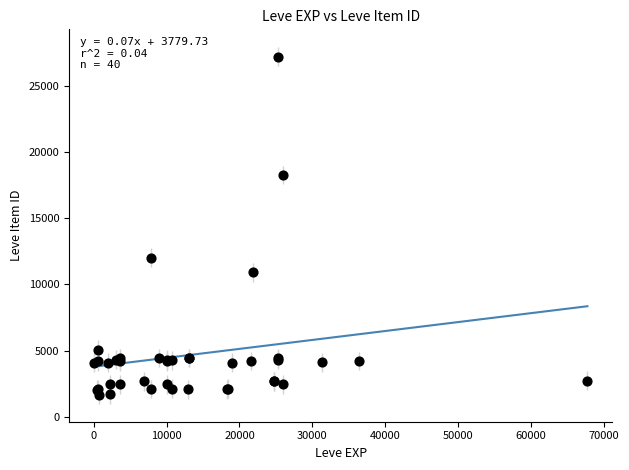

What Y value in the scatter plot is closest to 14448?

12018